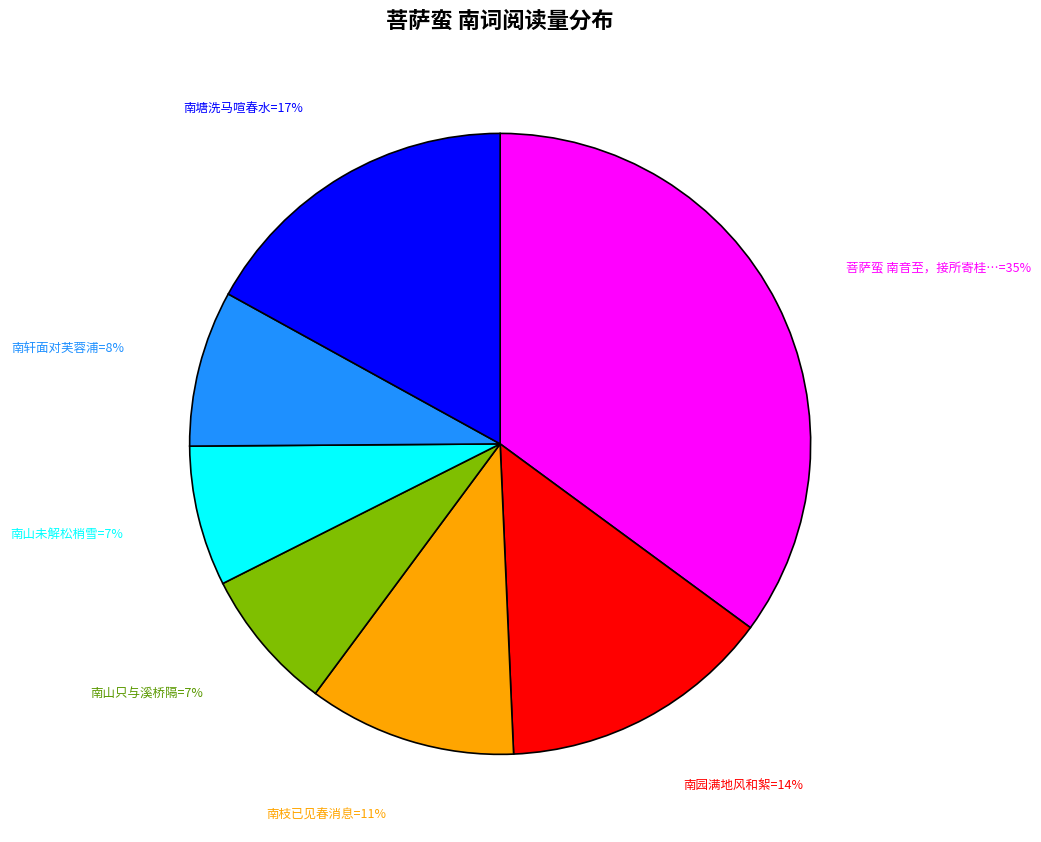

Is there any slice that represents more than half of the pie?

No